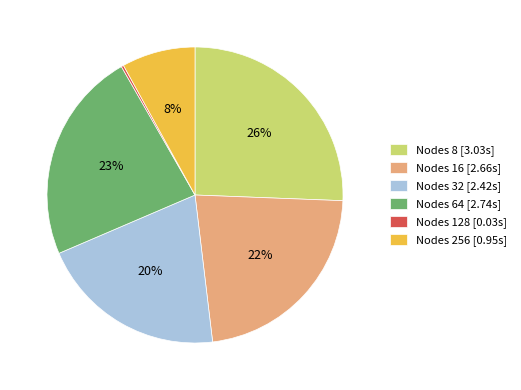

Which slice is the largest?

Nodes 8 [3.03s]